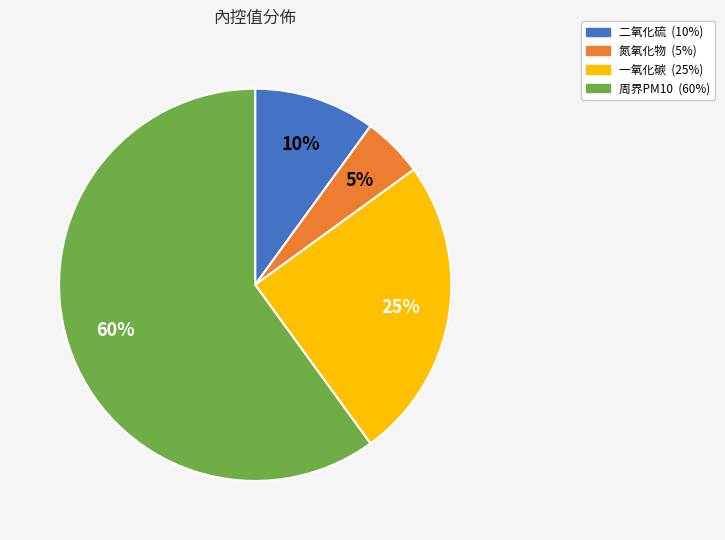

What is the ratio of the value at 氮氧化物 to the value at 一氧化碳?

0.2